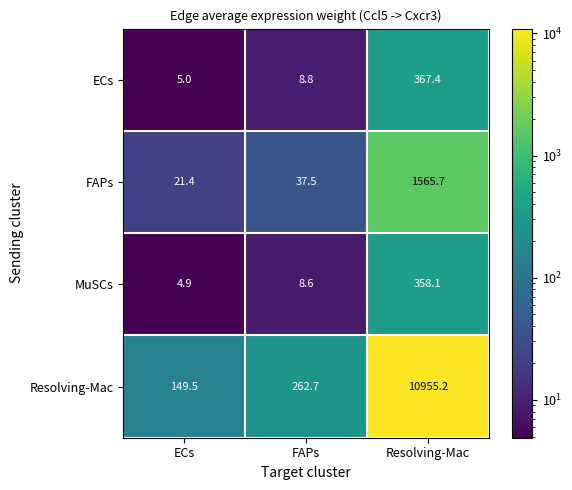

Which series has the widest spread of values?

Resolving-Mac